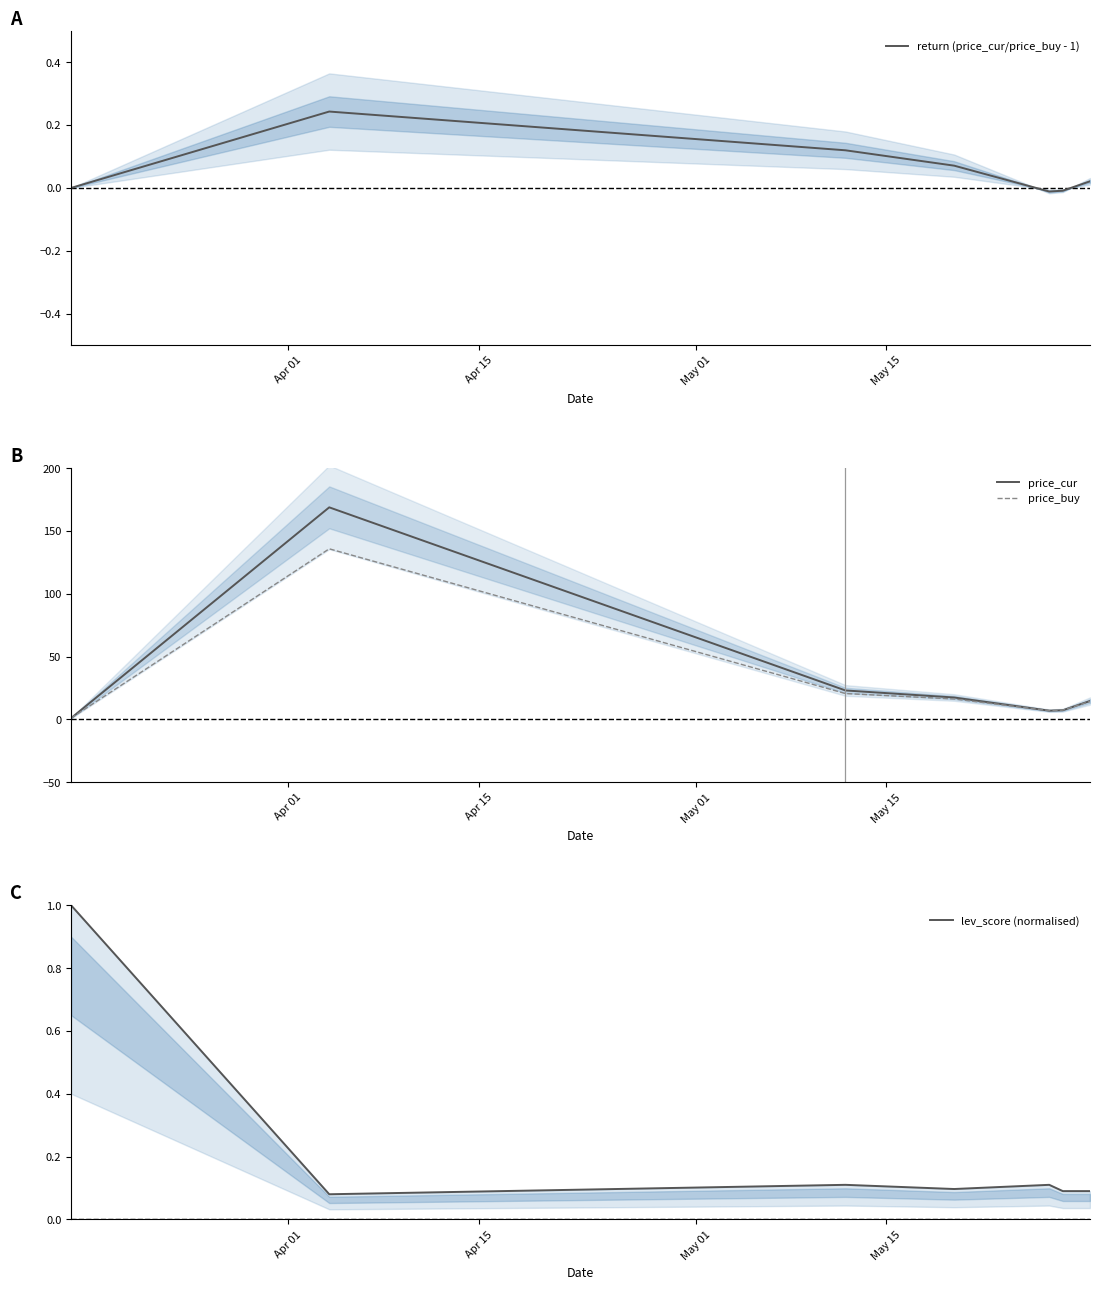

Which series has the largest range (max minus min)?

price_cur